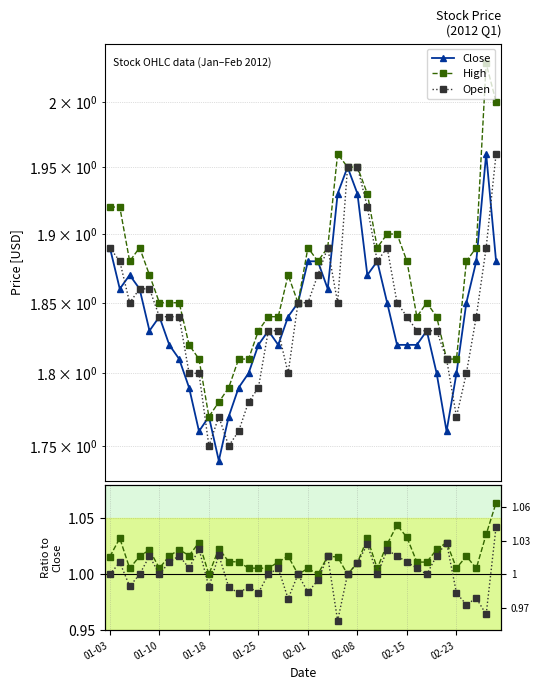

Is the value of Open at 15 greater than the value of Open/Close at 01-10?

Yes